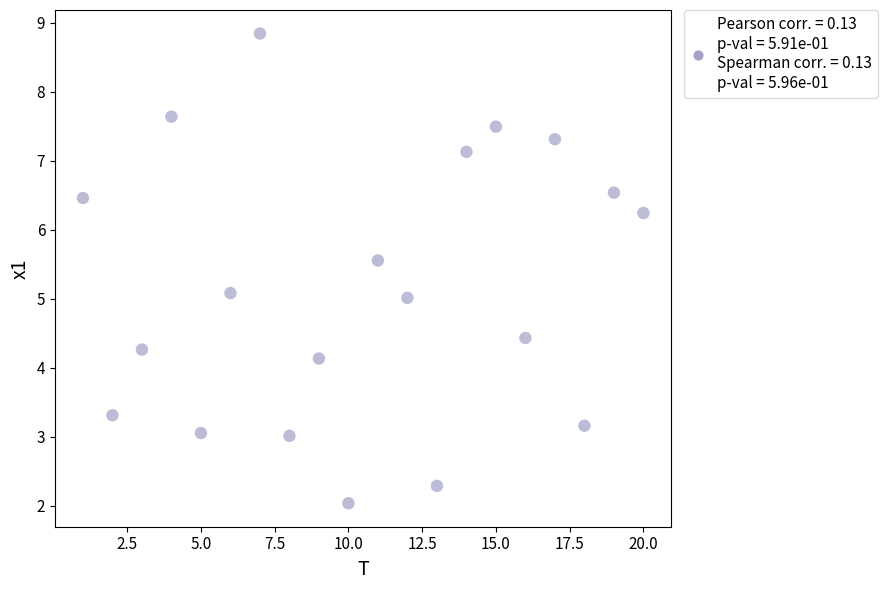

What is the range of Y values (max minus min)?

6.8